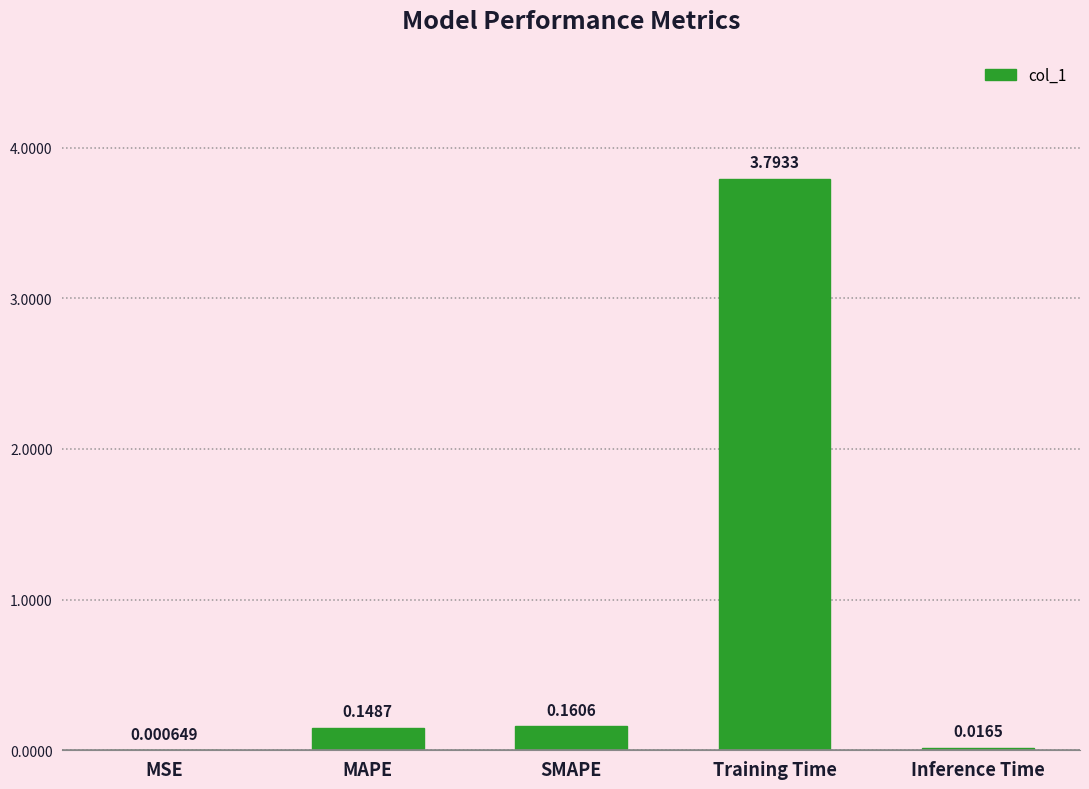

At which label is the value closest to 1?

SMAPE